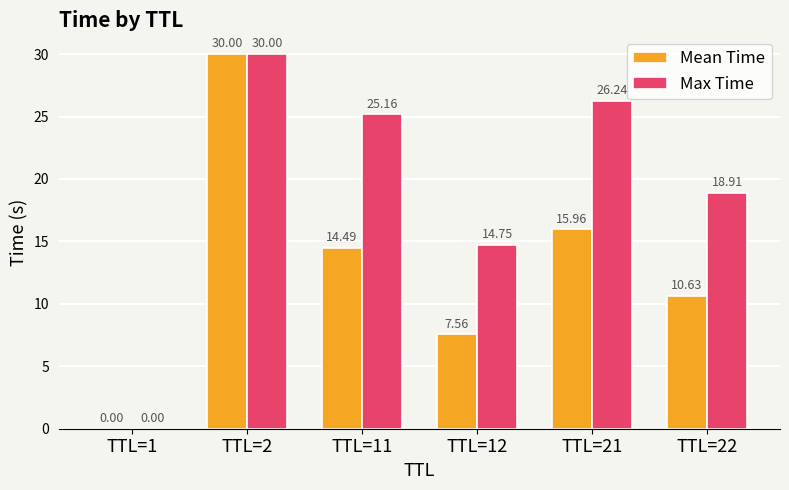

What is the total value across all series at TTL=2?

60.0